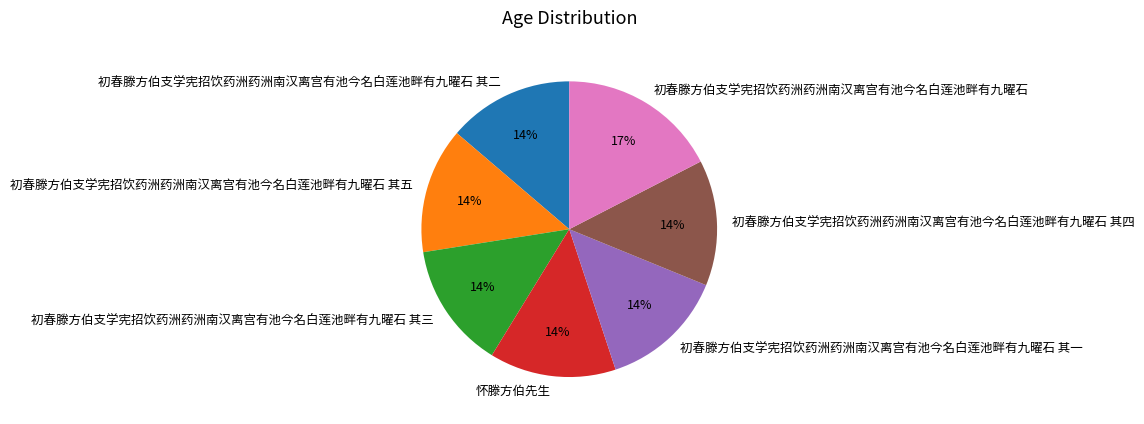

What is the largest slice in the pie chart?

初春滕方伯支学宪招饮药洲药洲南汉离宫有池今名白莲池畔有九曜石